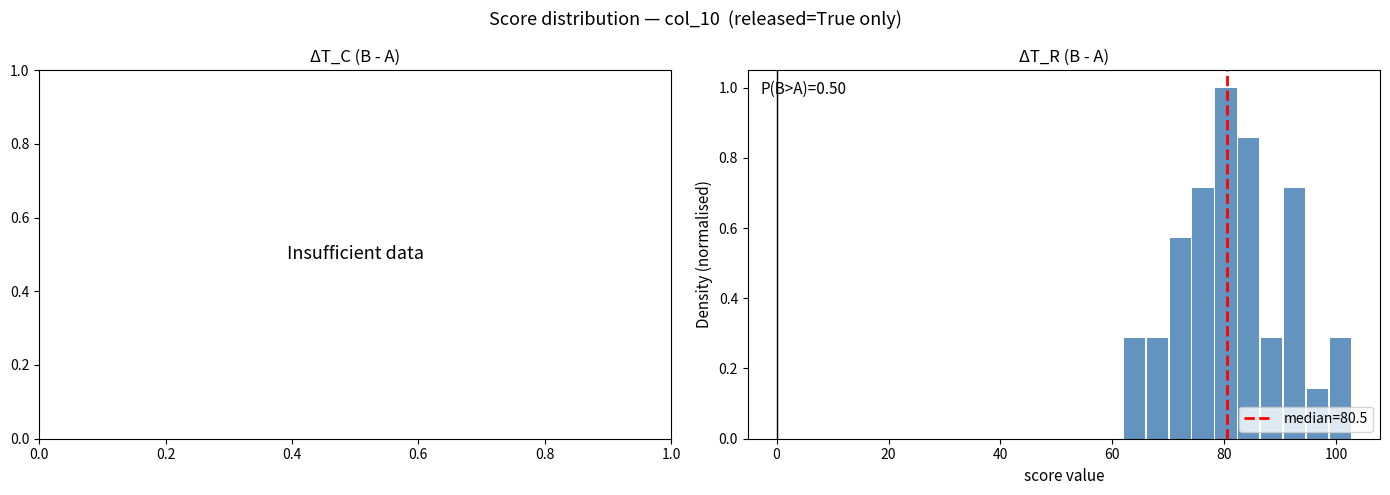

Around what value on the x-axis is the tallest bar? Give the approximate position of its centre, as read against the axis.

80